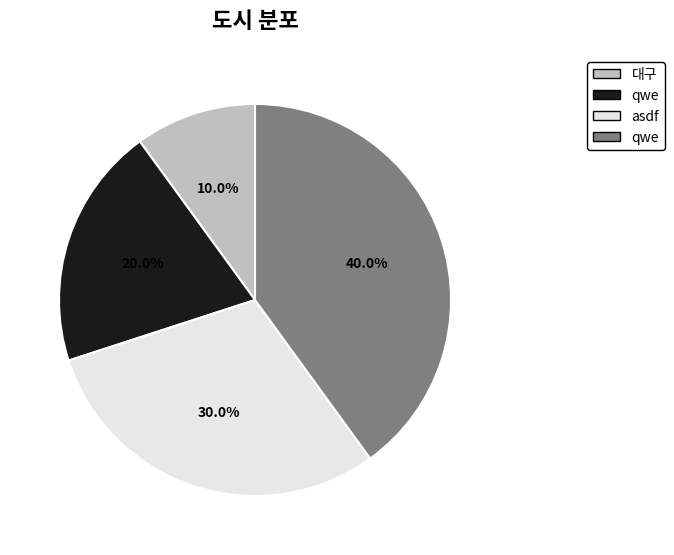

Is there any slice that represents more than half of the pie?

No